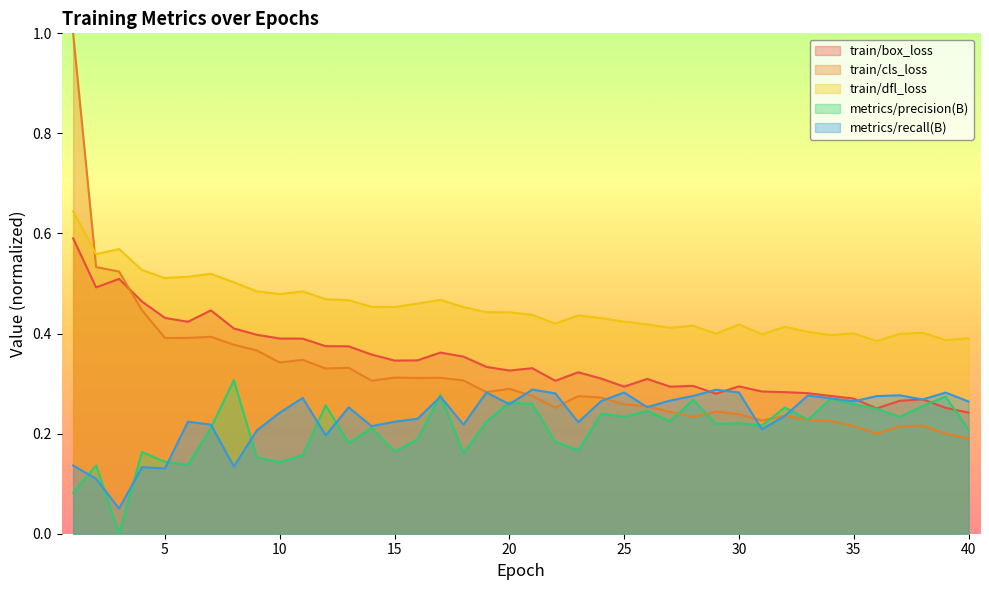

Rank the series at 31 from highest to lowest value.

train/dfl_loss, train/box_loss, train/cls_loss, metrics/precision(B), metrics/recall(B)